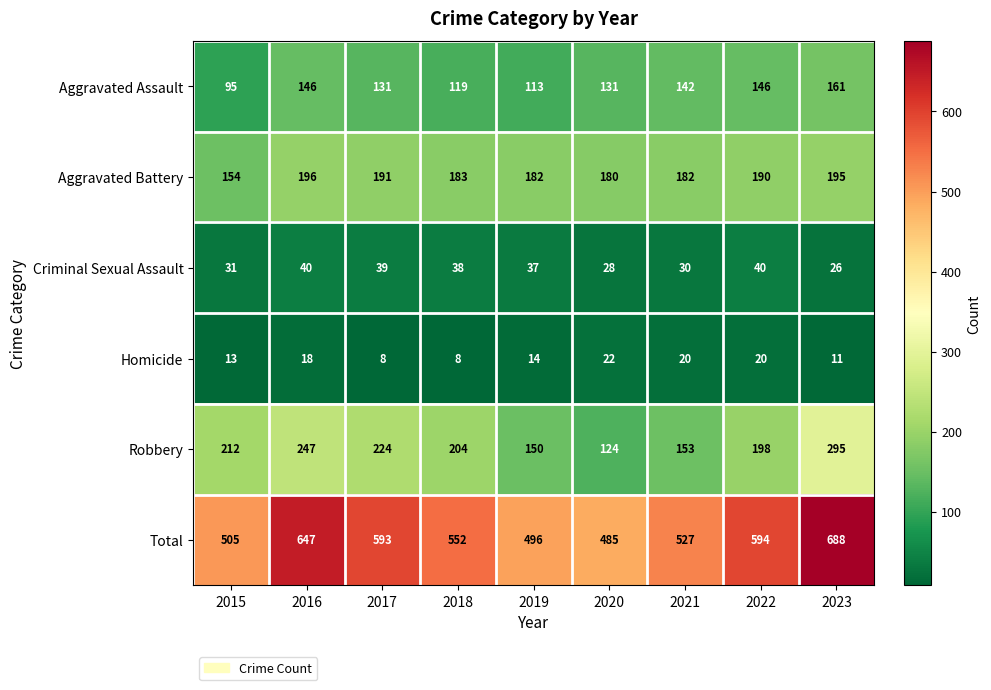

What is the total value across all series at 2016?

1294